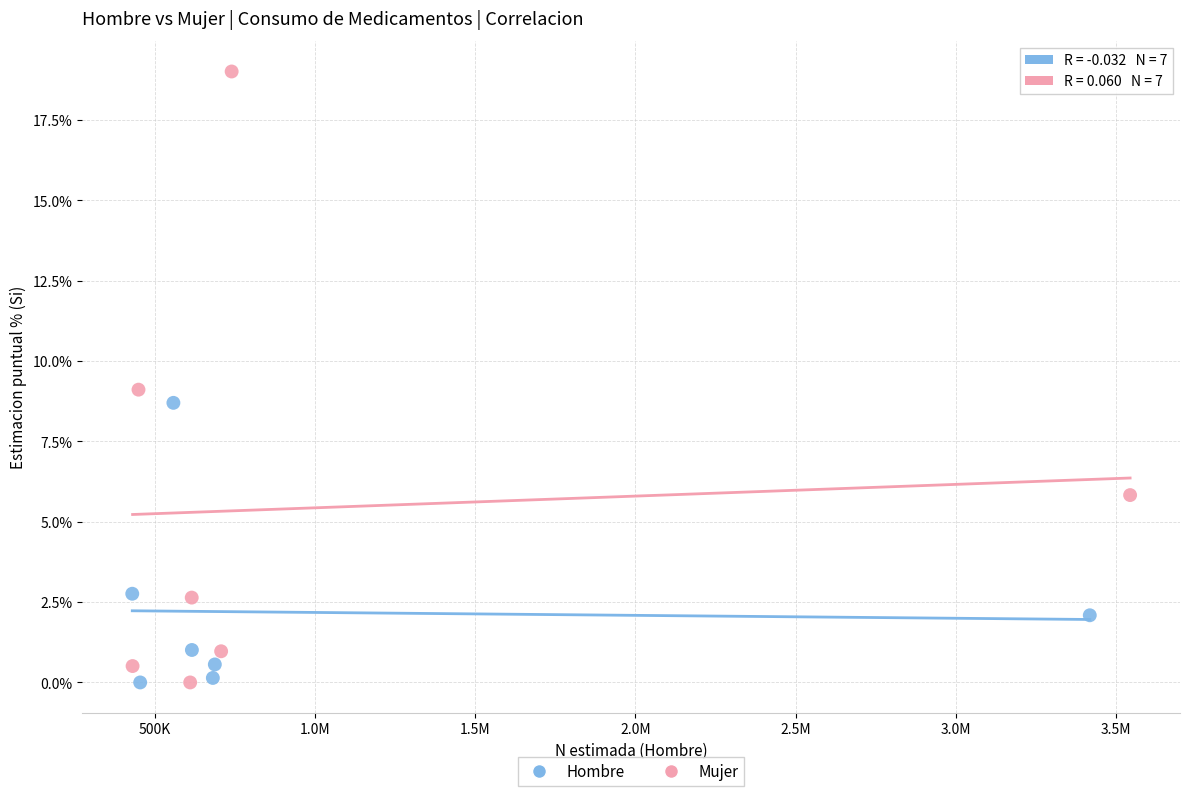

Which series contains the highest Y value?

Mujer